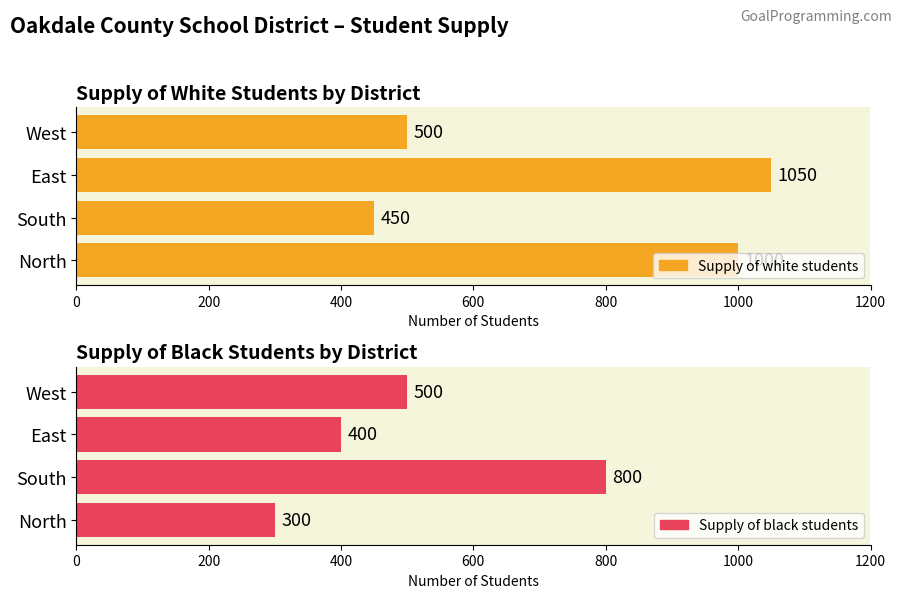

What is the total value across all series at South?

1250